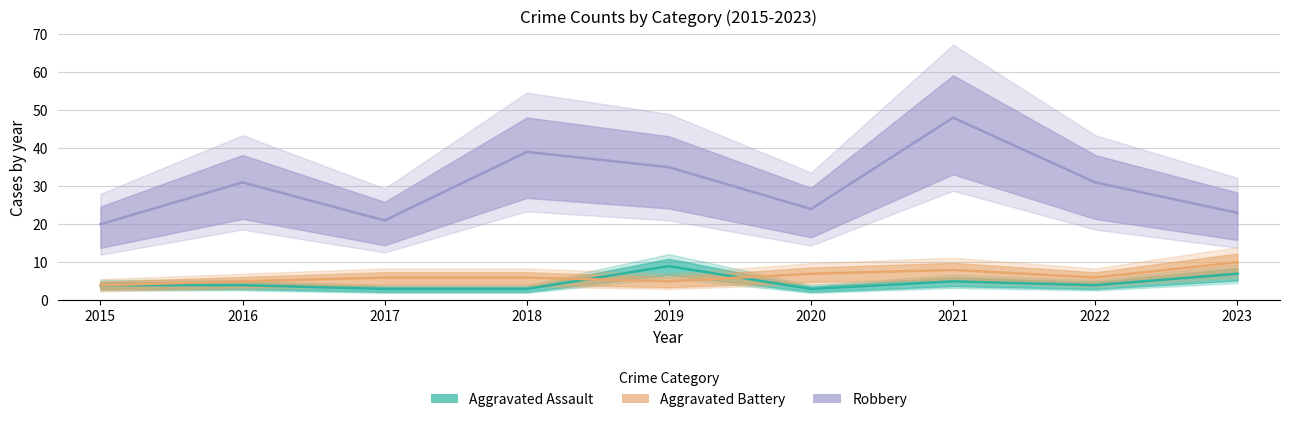

Rank the series at 2021 from highest to lowest value.

Robbery, Aggravated Battery, Aggravated Assault